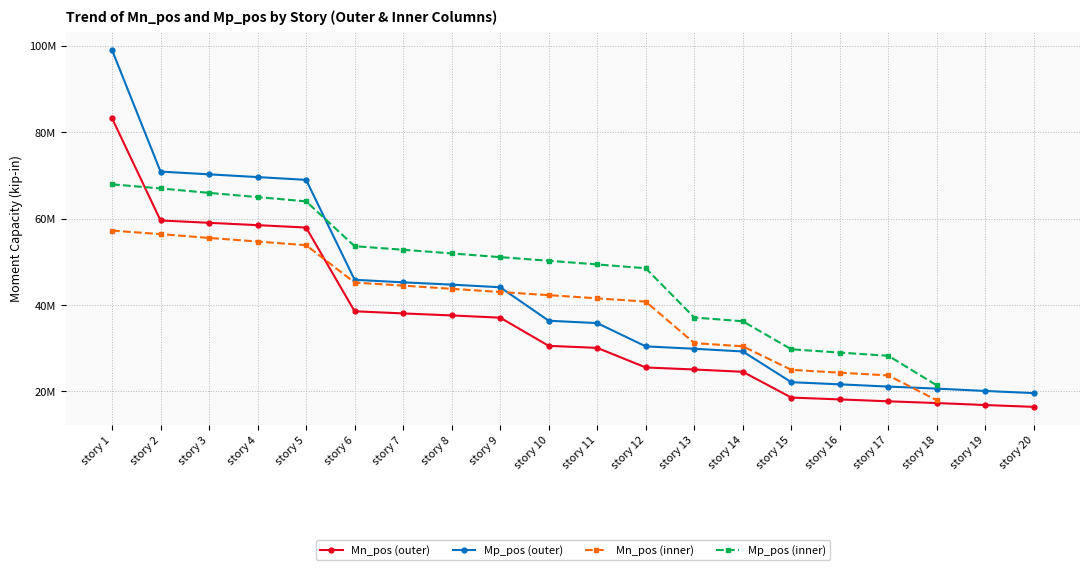

Which series has the largest range (max minus min)?

Mp_pos (outer)